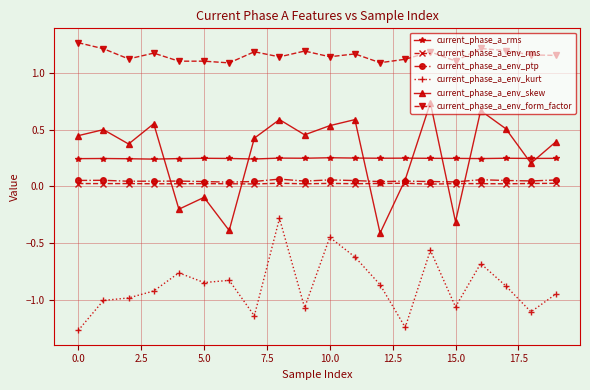

True or false: current_phase_a_rms has more than 1 points higher than both neighbors.

True